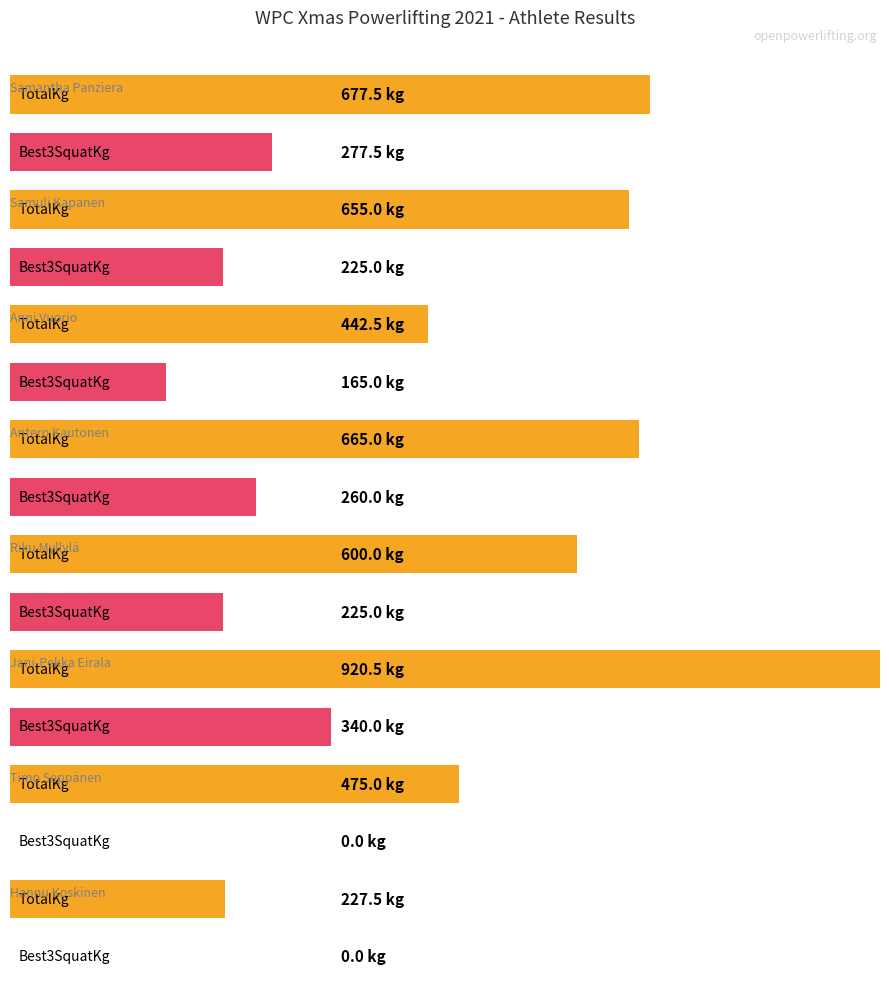

Count the number of data series in this chart.

2